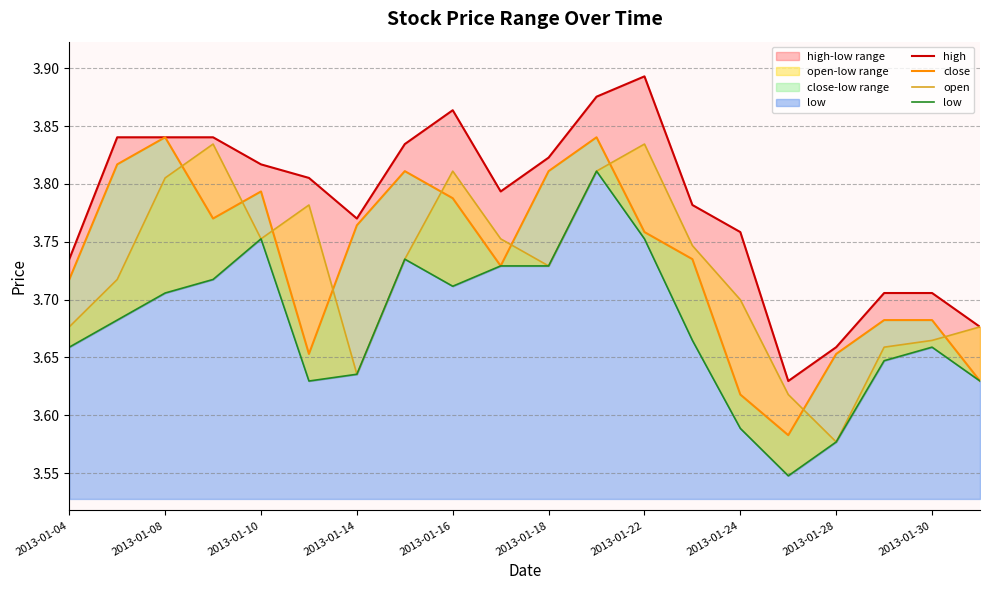

What is the sum of all close values?

74.7